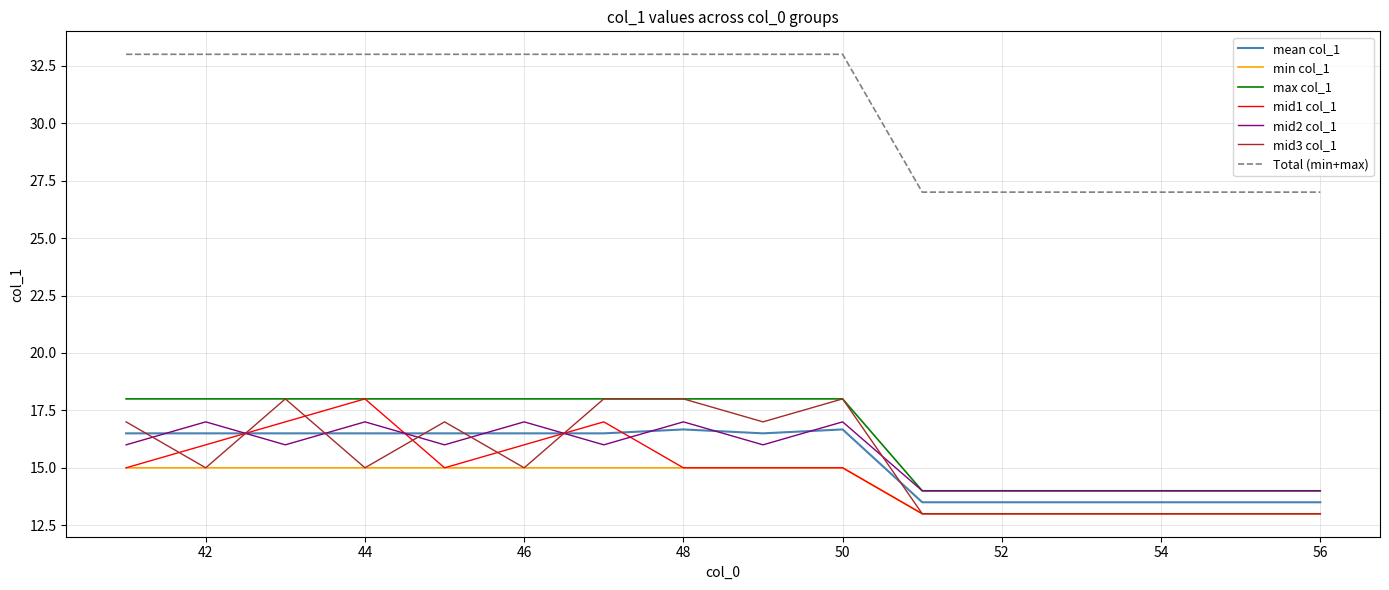

Which series has the widest spread of values?

Total (min+max)